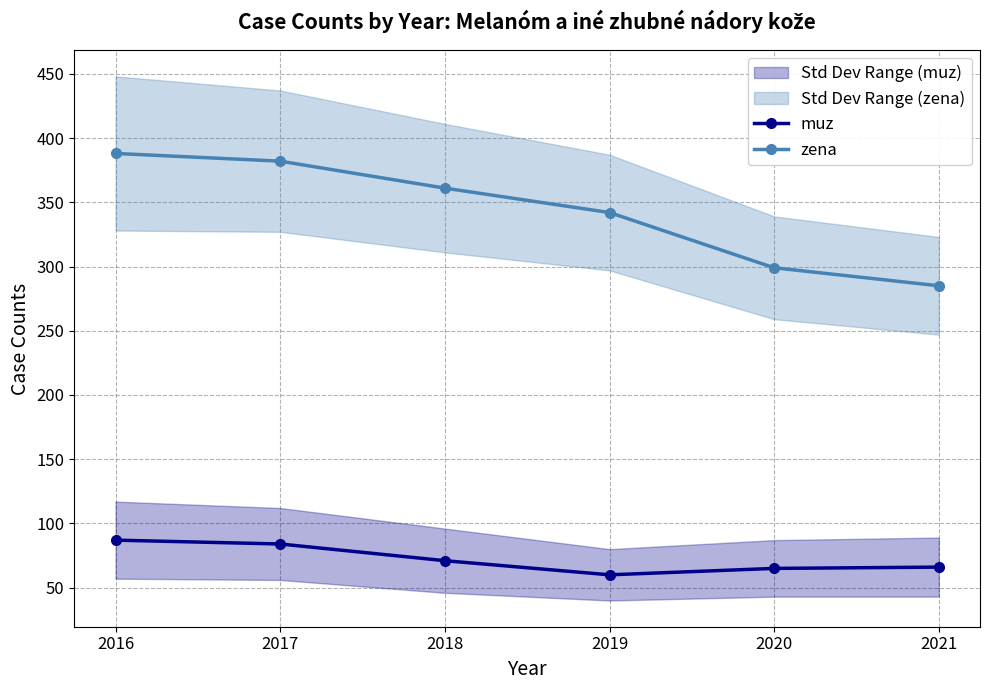

At how many categories does at least one series exceed 100?

6